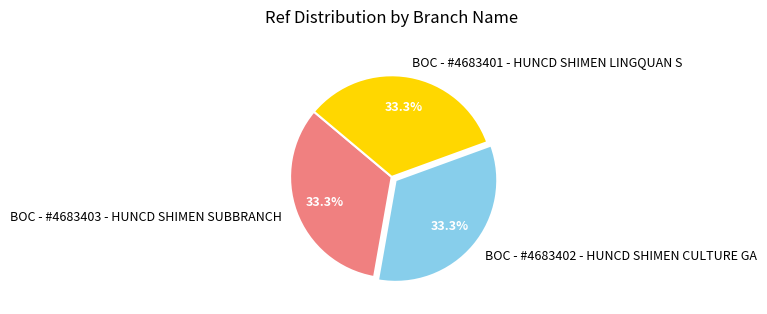

How many slices are in this pie chart?

3